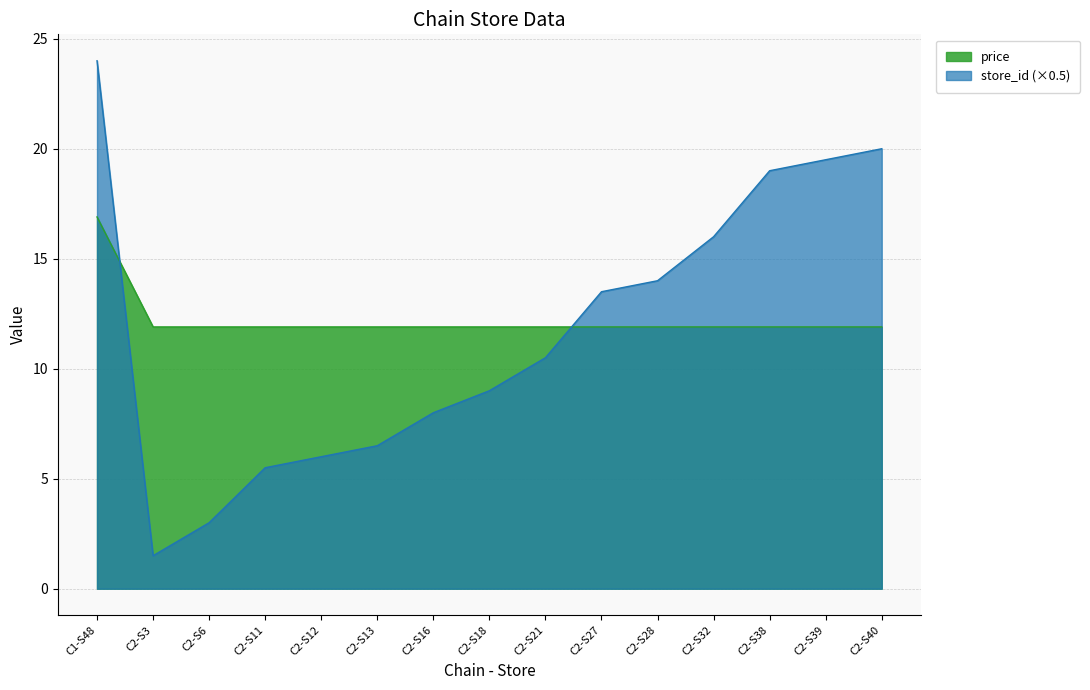

Which category has the lowest value across all series?

C2-S3